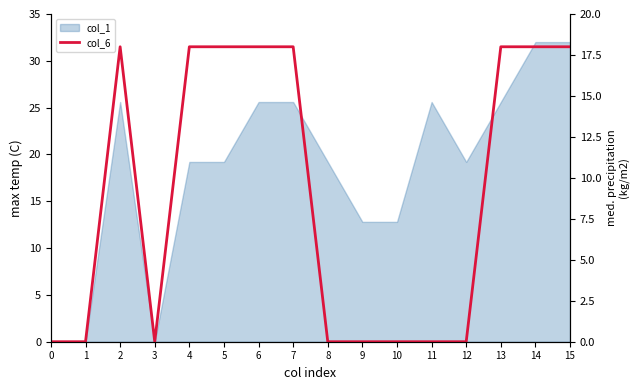

How many positive values are there?

8